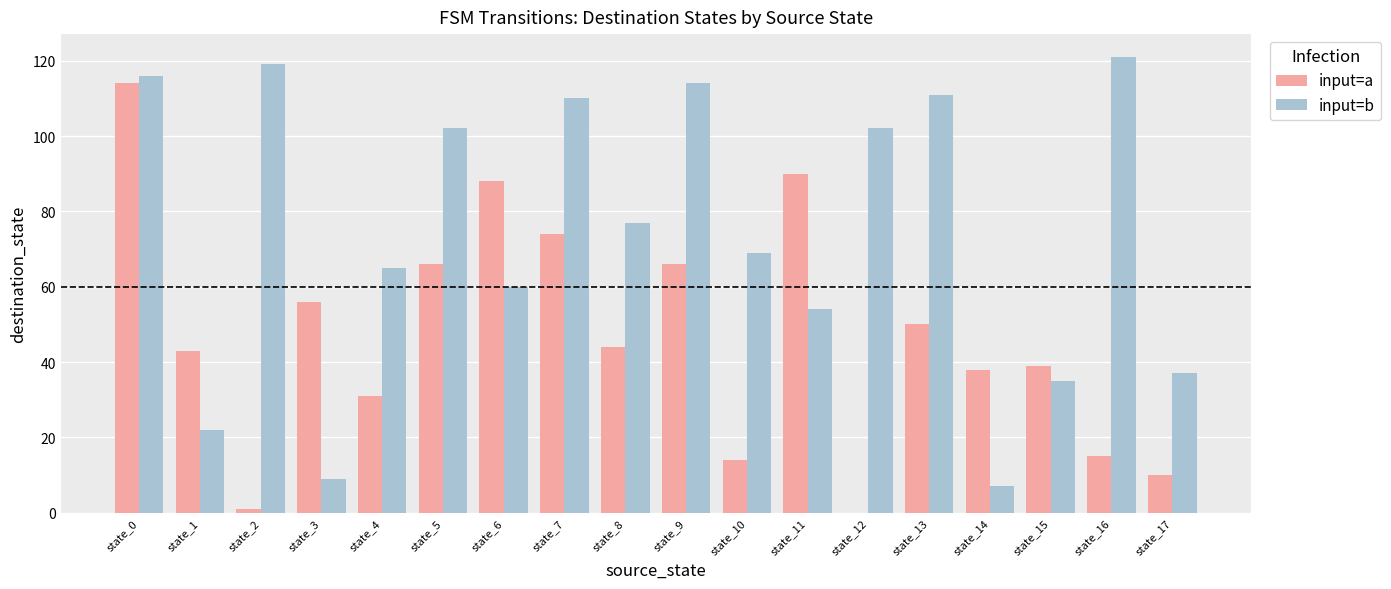

At which label is input=a closest to 57?

state_3